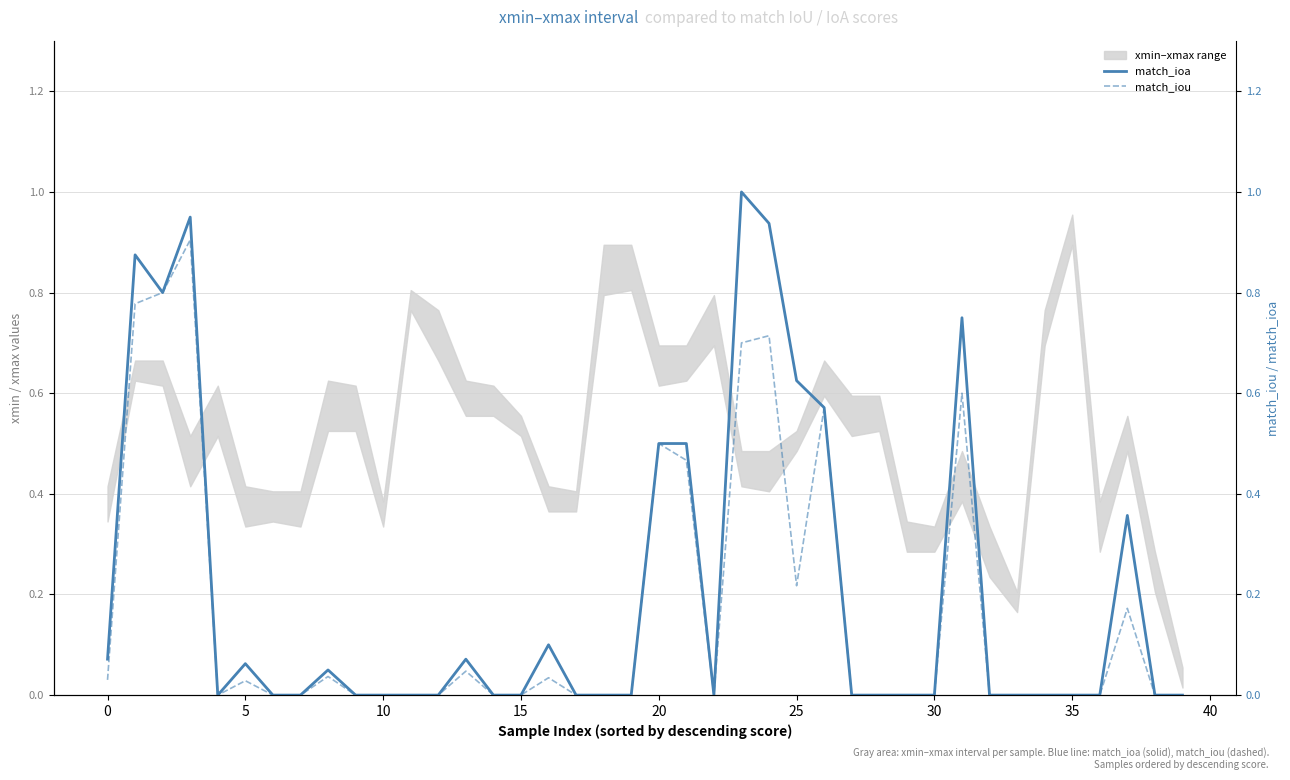

The match_iou series shows 0.1 at 13. True or false?

False